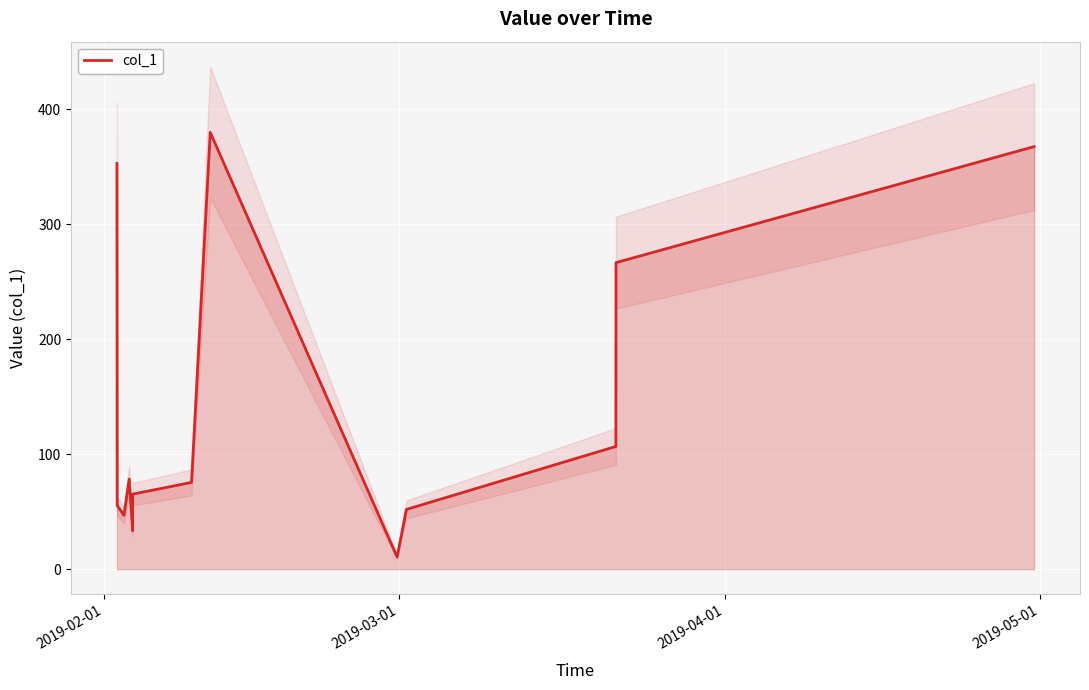

What is the maximum value for col_1?

380.0